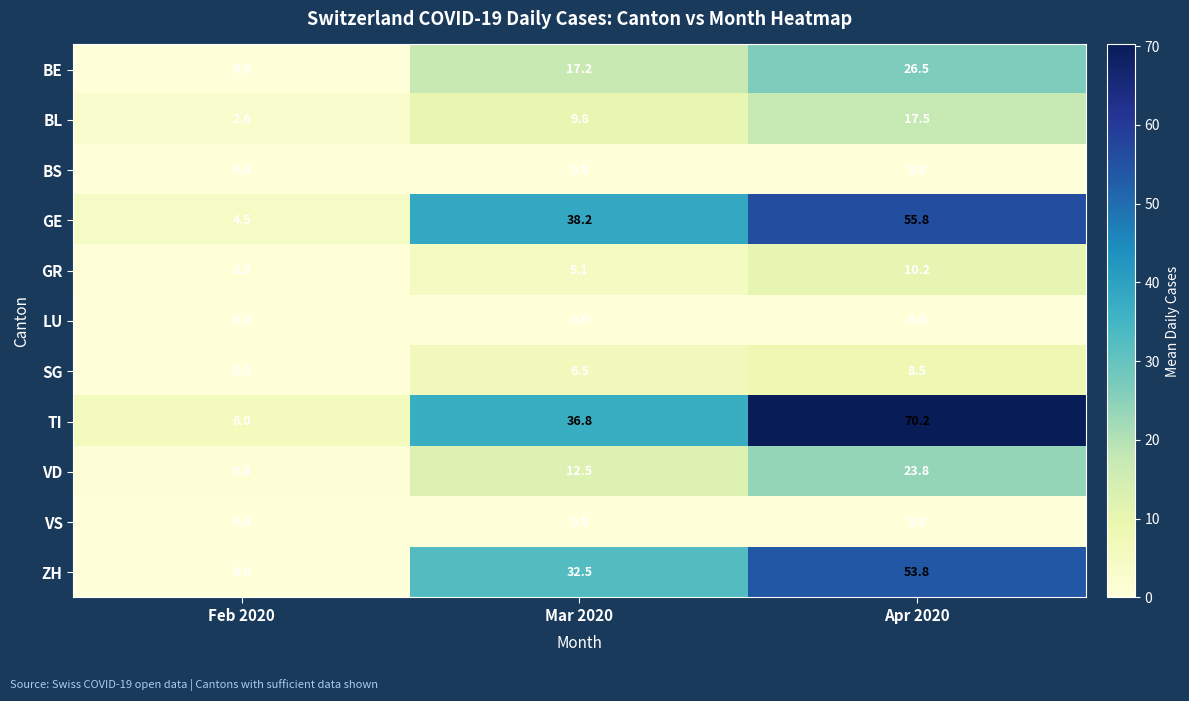

Which category has the highest value across all series?

Apr 2020